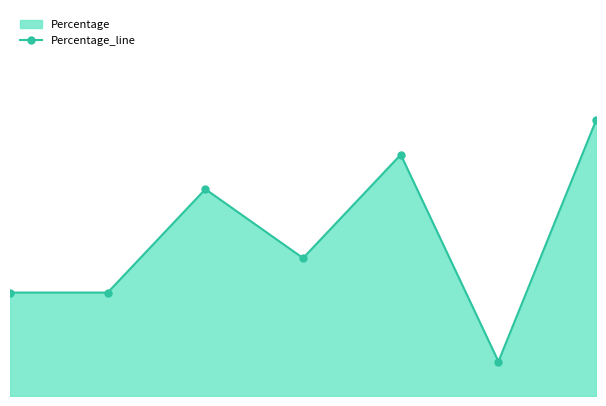

Read the value at 0.

0.2